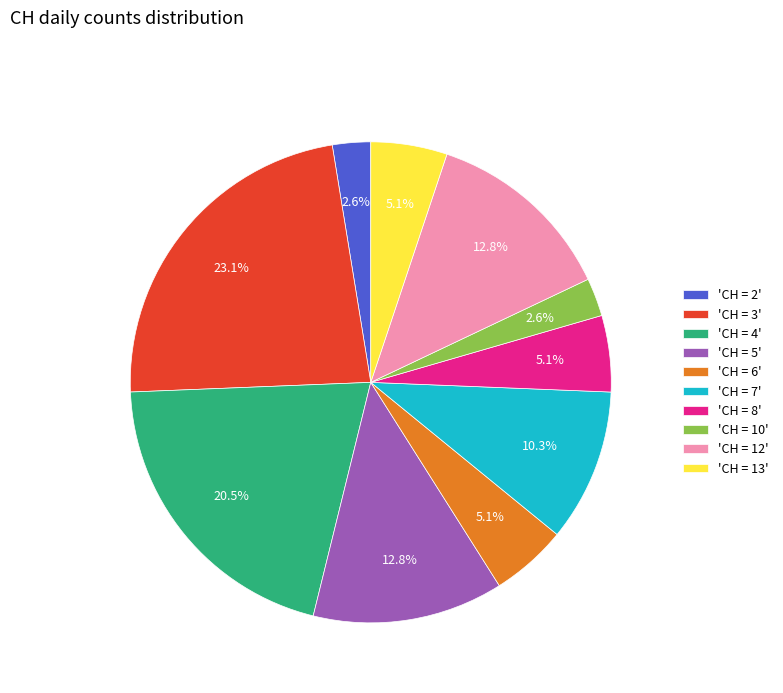

Between 'CH = 2' and 'CH = 13', which is larger?

'CH = 13'